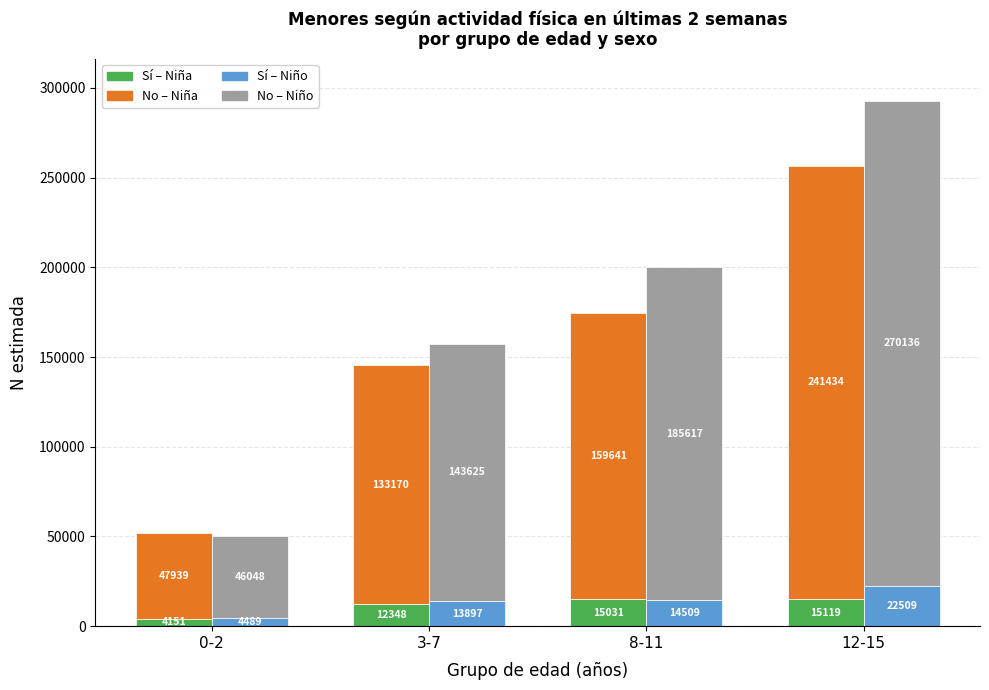

What is the value of the Sí – Niño bar at the 2nd from the left?

13897